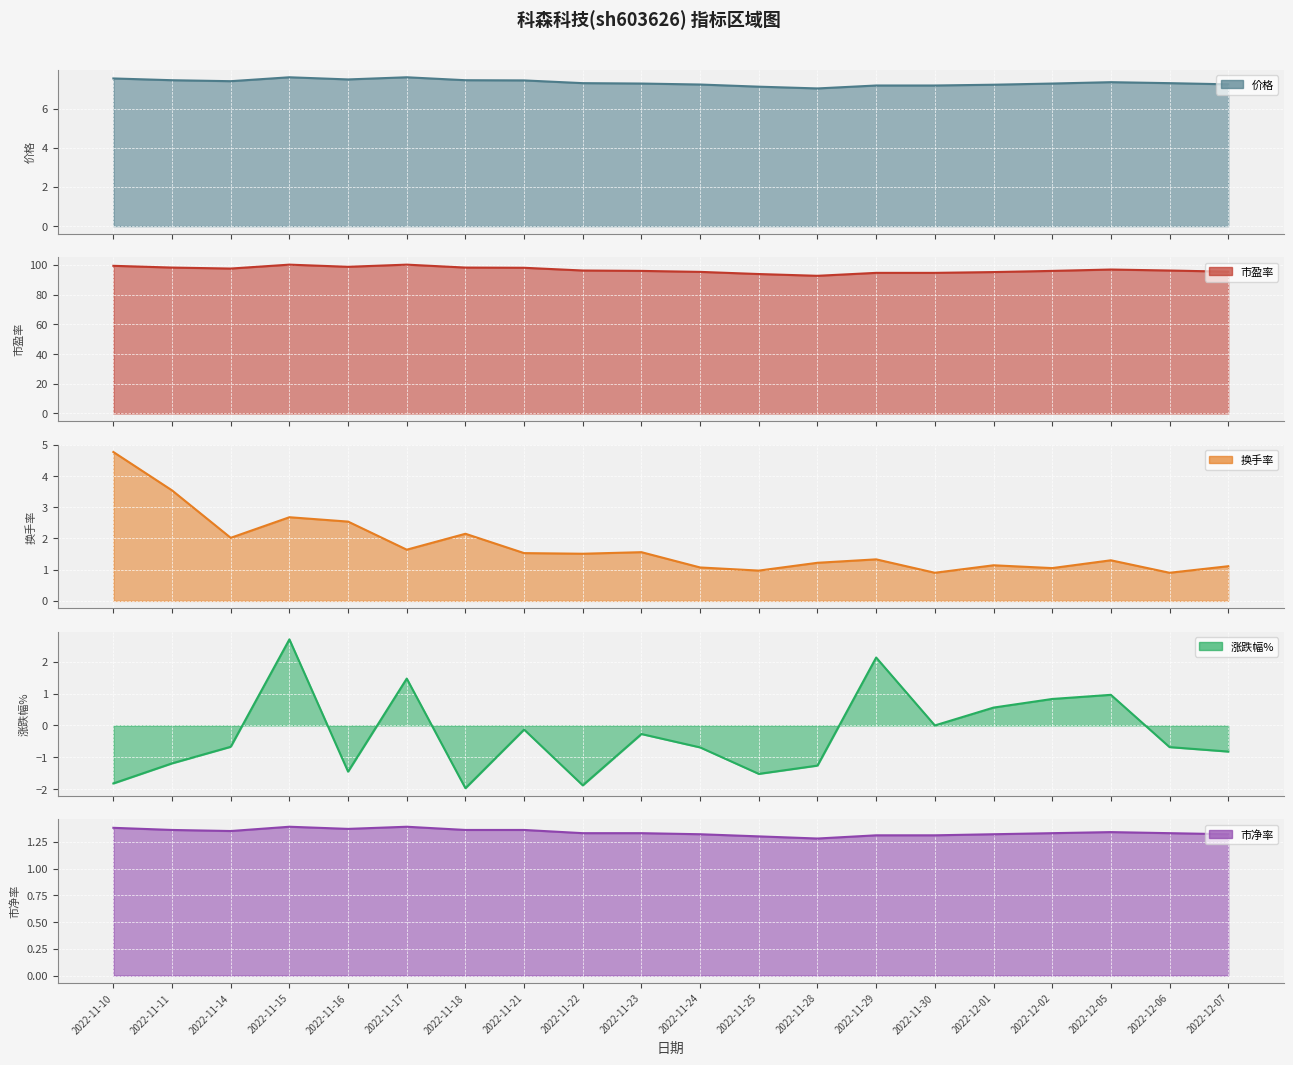

What position from the left is 2022-11-10?

1